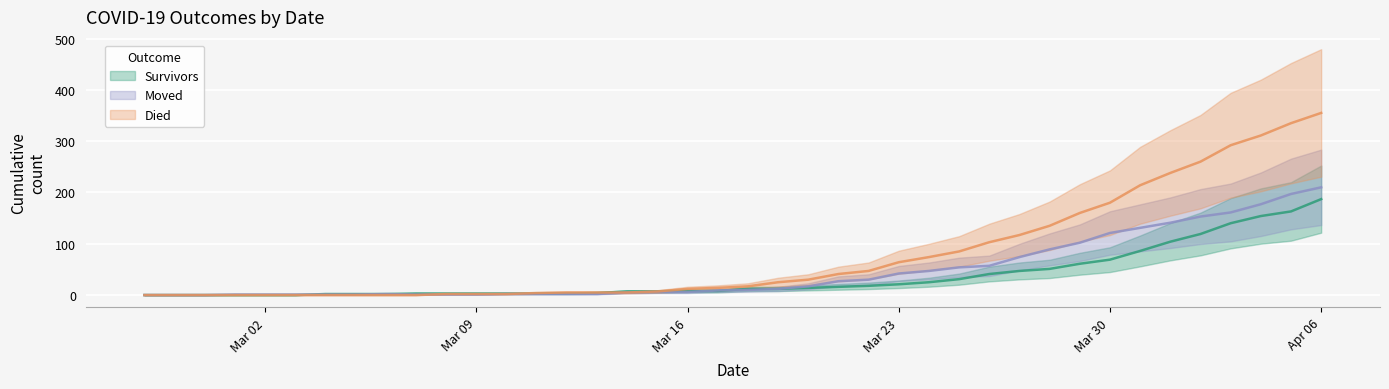

The survivors series shows 3 at 2020-03-08. True or false?

True